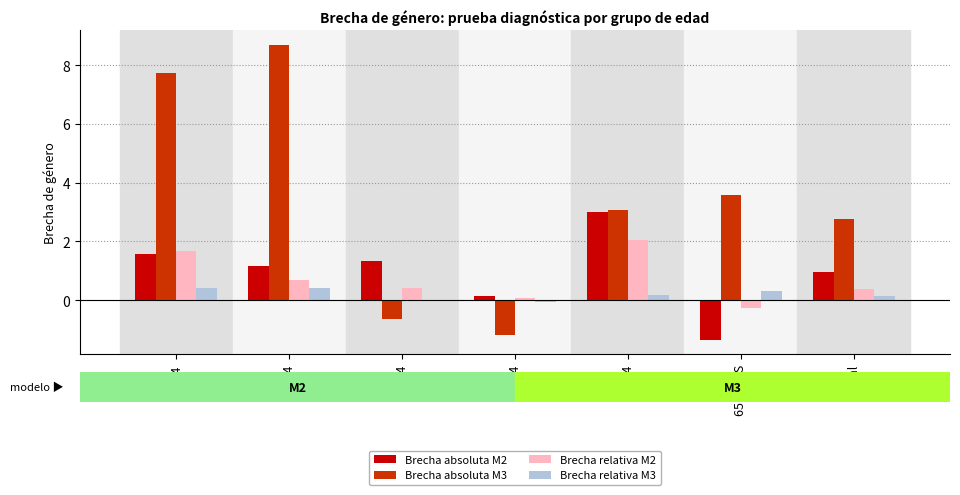

Which series has the largest total across all categories?

Brecha absoluta M3